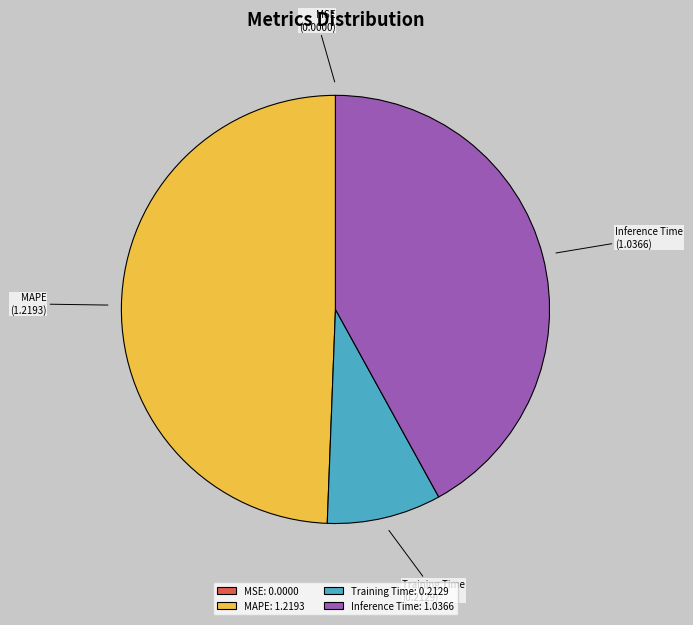

Between Training Time and Inference Time, which is larger?

Inference Time